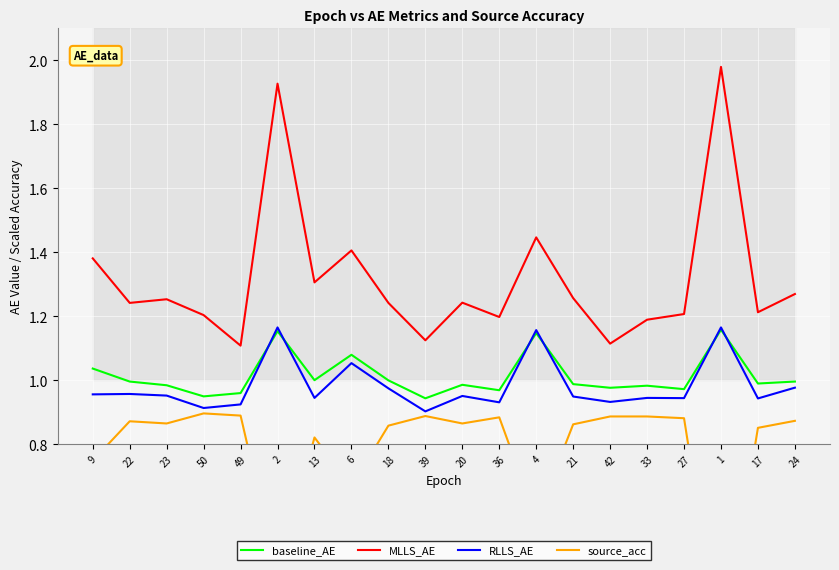

Reading right to left, what are all the values shown in this chart?

baseline_AE: 24=1.0	17=1.0	1=1.2	27=1.0	33=1.0	42=1.0	21=1.0	4=1.1	36=1.0	20=1.0	39=0.9	18=1.0	6=1.1	13=1.0	2=1.2	49=1.0	50=0.9	23=1.0	22=1.0	9=1.0
MLLS_AE: 24=1.3	17=1.2	1=2.0	27=1.2	33=1.2	42=1.1	21=1.3	4=1.4	36=1.2	20=1.2	39=1.1	18=1.2	6=1.4	13=1.3	2=1.9	49=1.1	50=1.2	23=1.3	22=1.2	9=1.4
RLLS_AE: 24=1.0	17=0.9	1=1.2	27=0.9	33=0.9	42=0.9	21=0.9	4=1.2	36=0.9	20=1.0	39=0.9	18=1.0	6=1.1	13=0.9	2=1.2	49=0.9	50=0.9	23=1.0	22=1.0	9=1.0
source_acc: 24=0.9	17=0.9	1=0.1	27=0.9	33=0.9	42=0.9	21=0.9	4=0.6	36=0.9	20=0.9	39=0.9	18=0.9	6=0.7	13=0.8	2=0.4	49=0.9	50=0.9	23=0.9	22=0.9	9=0.7